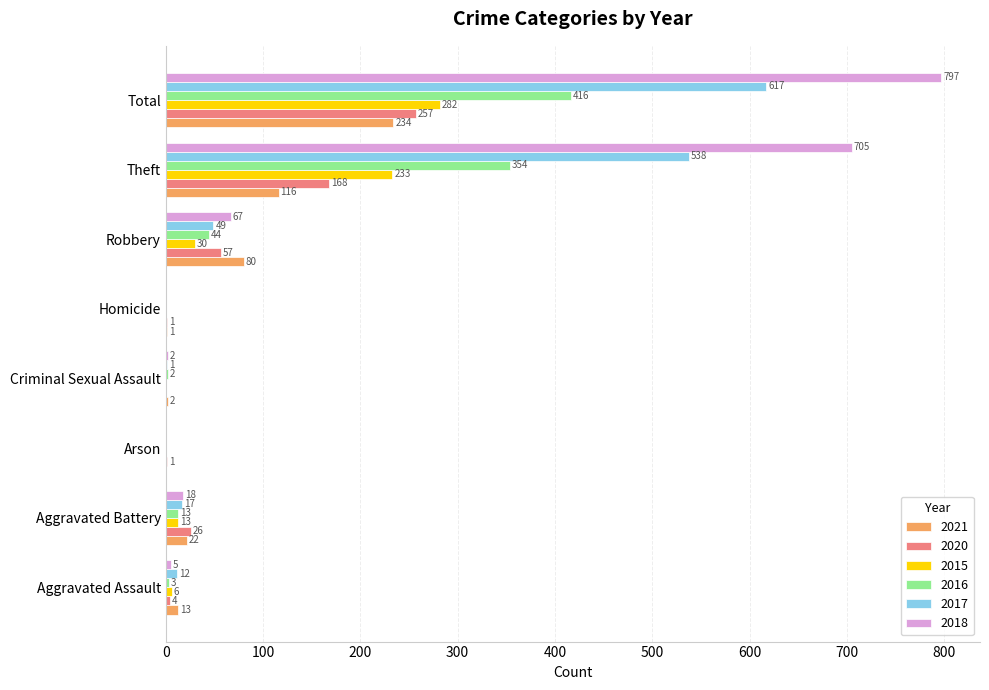

How many values in 2016 are above zero?

6